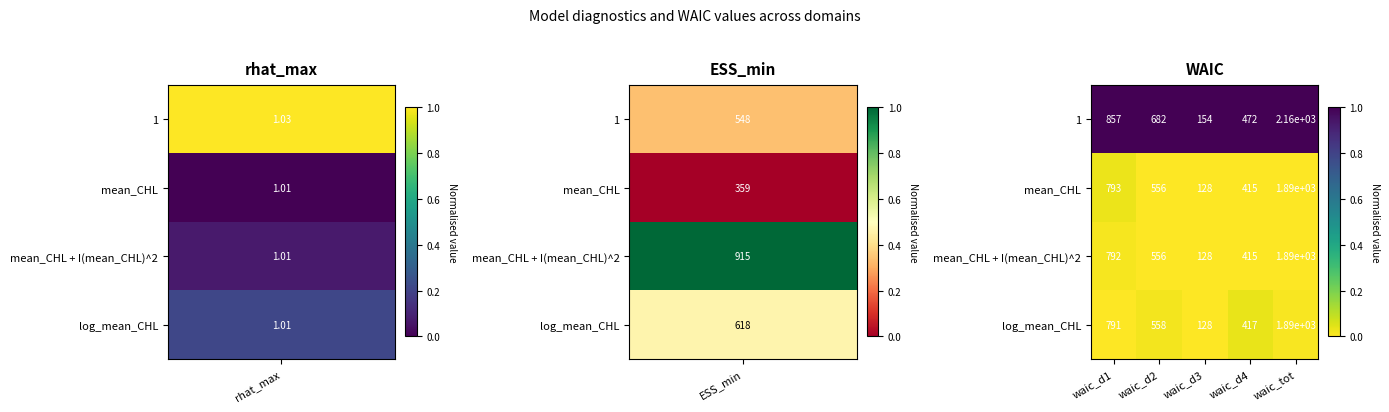

The mean_CHL + I(mean_CHL)^2 series shows 415 at waic_d4. True or false?

True